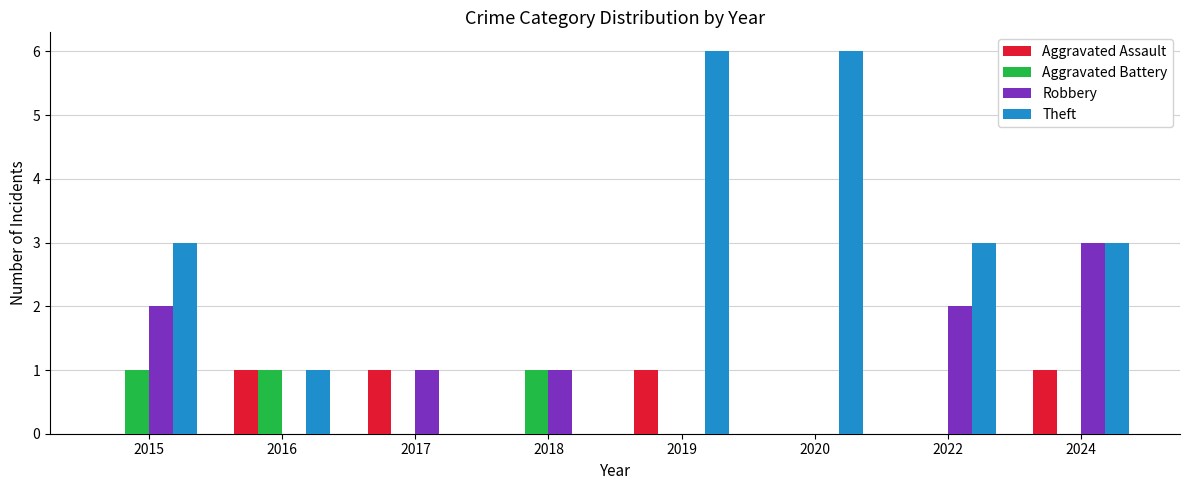

Read the Robbery value at 2018.

1